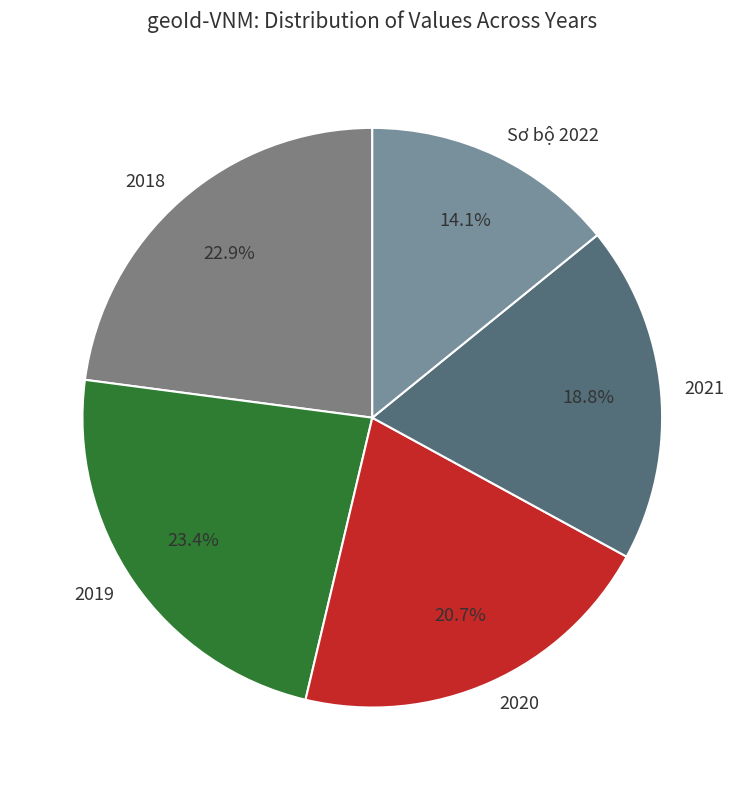

To the nearest percent, what is the combined percentage of 2019 and Sơ bộ 2022?

38%